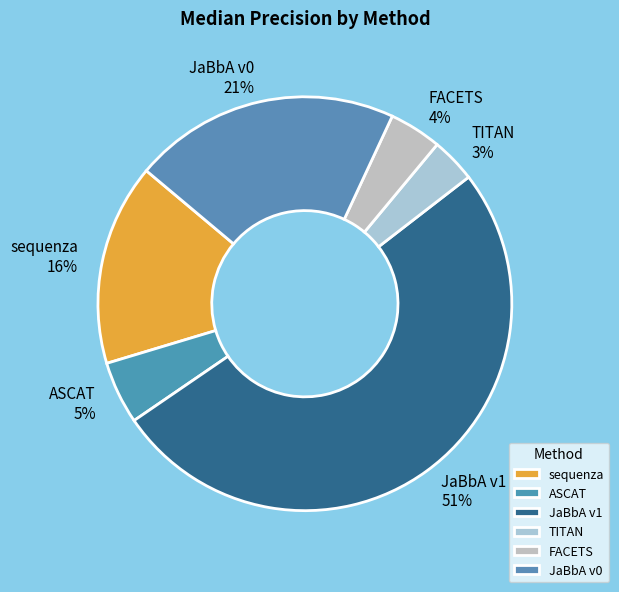

To the nearest percent, what is the difference between the FACETS and sequenza slice percentages?

12%